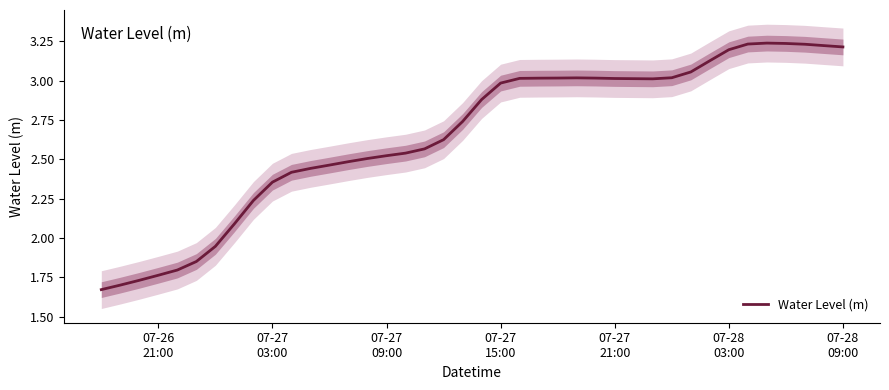

How many lines are shown in the chart?

1